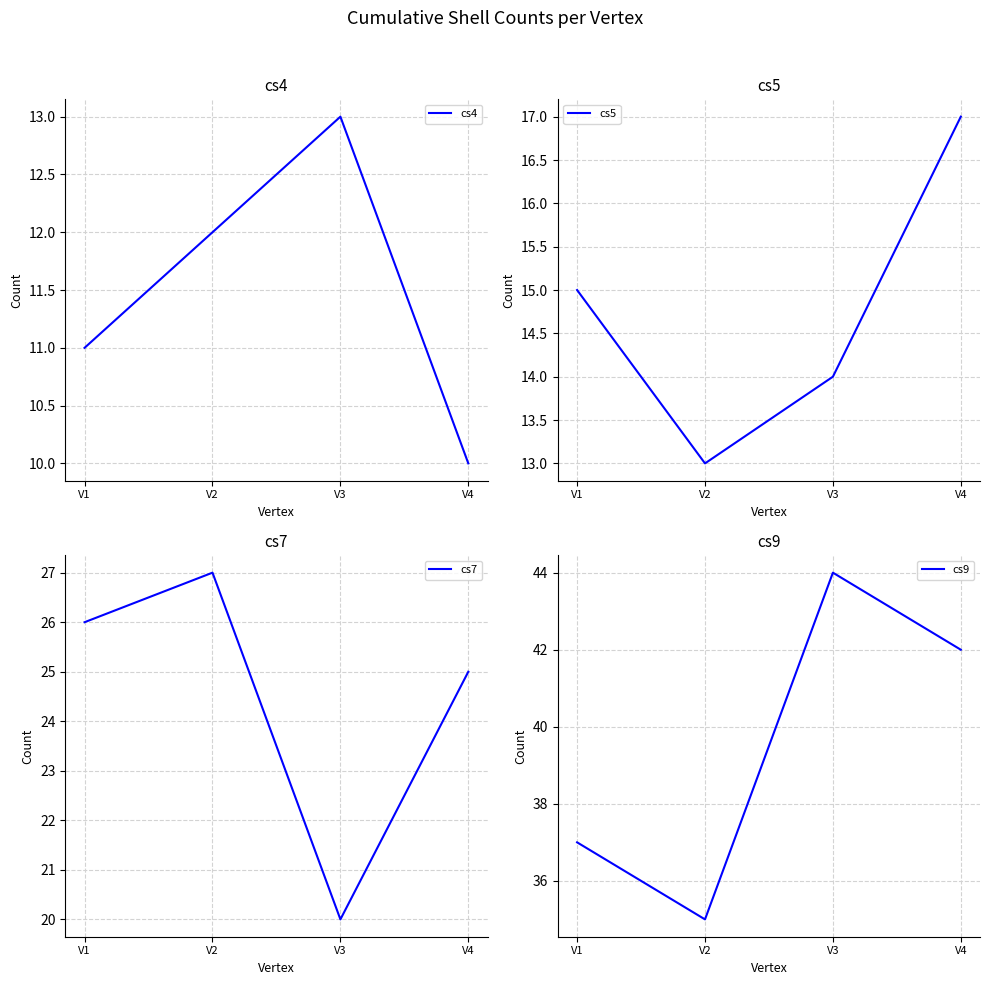

At which category is the sum across all series the highest?

V4